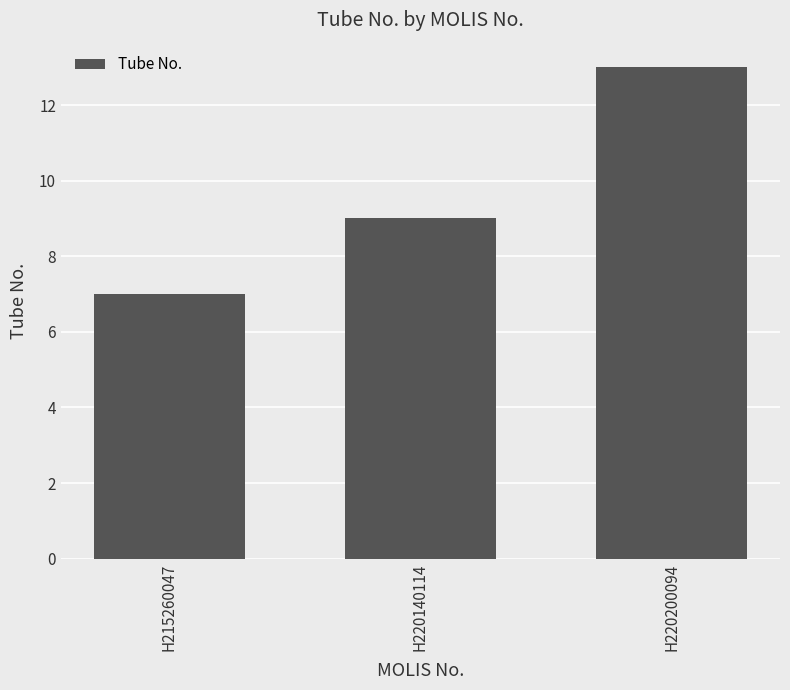

The chart shows a value of 5 at H220140114. True or false?

False